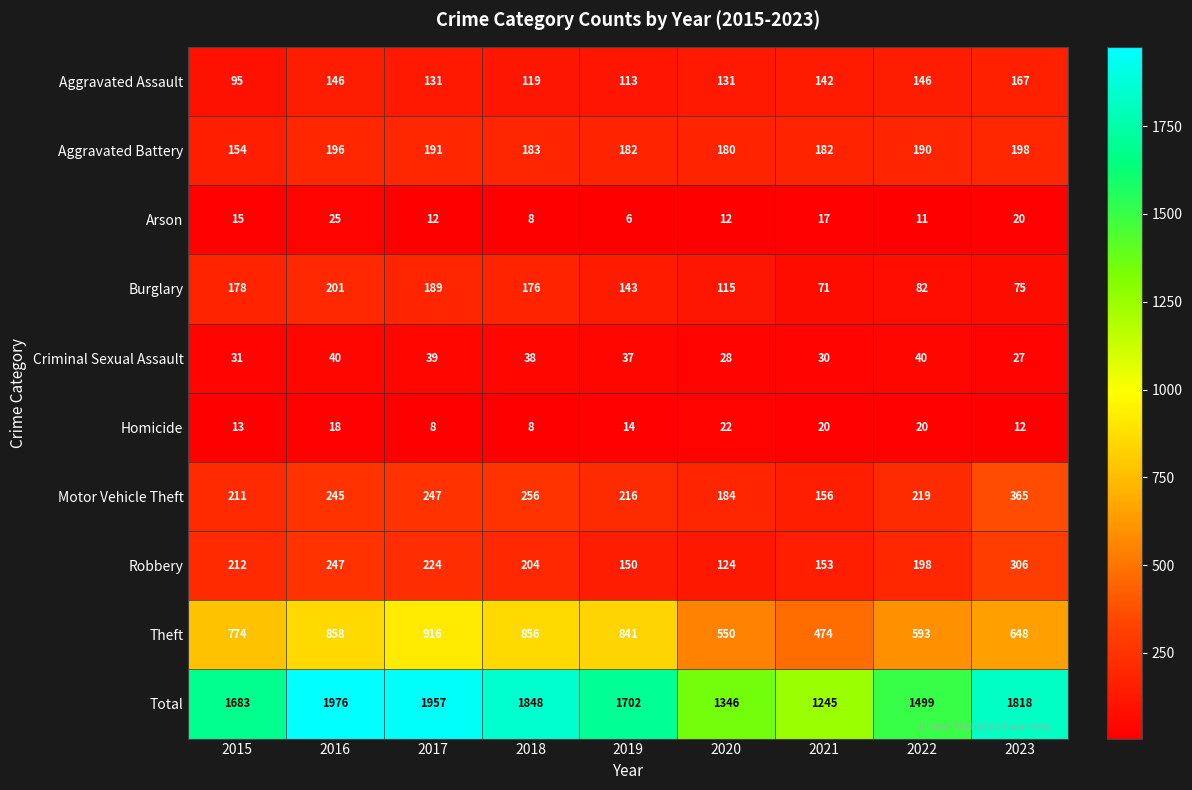

How many data points in Arson are less than 12?

3